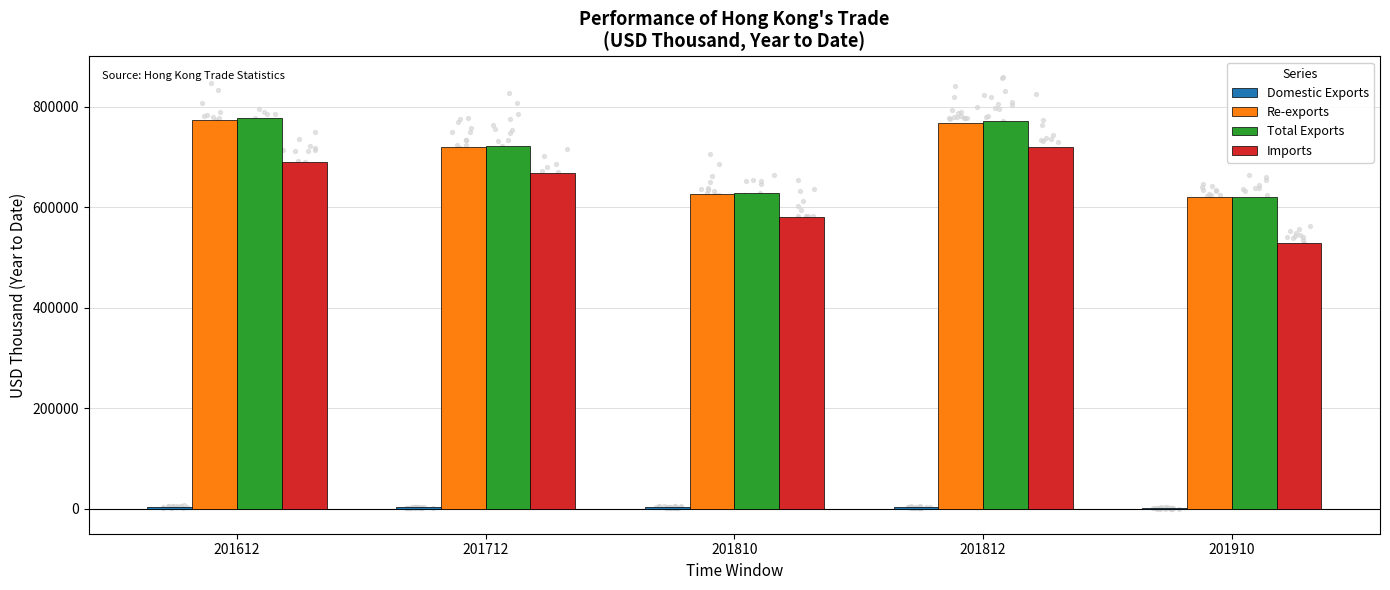

What is the total value across all series at 201812?

2260944.7